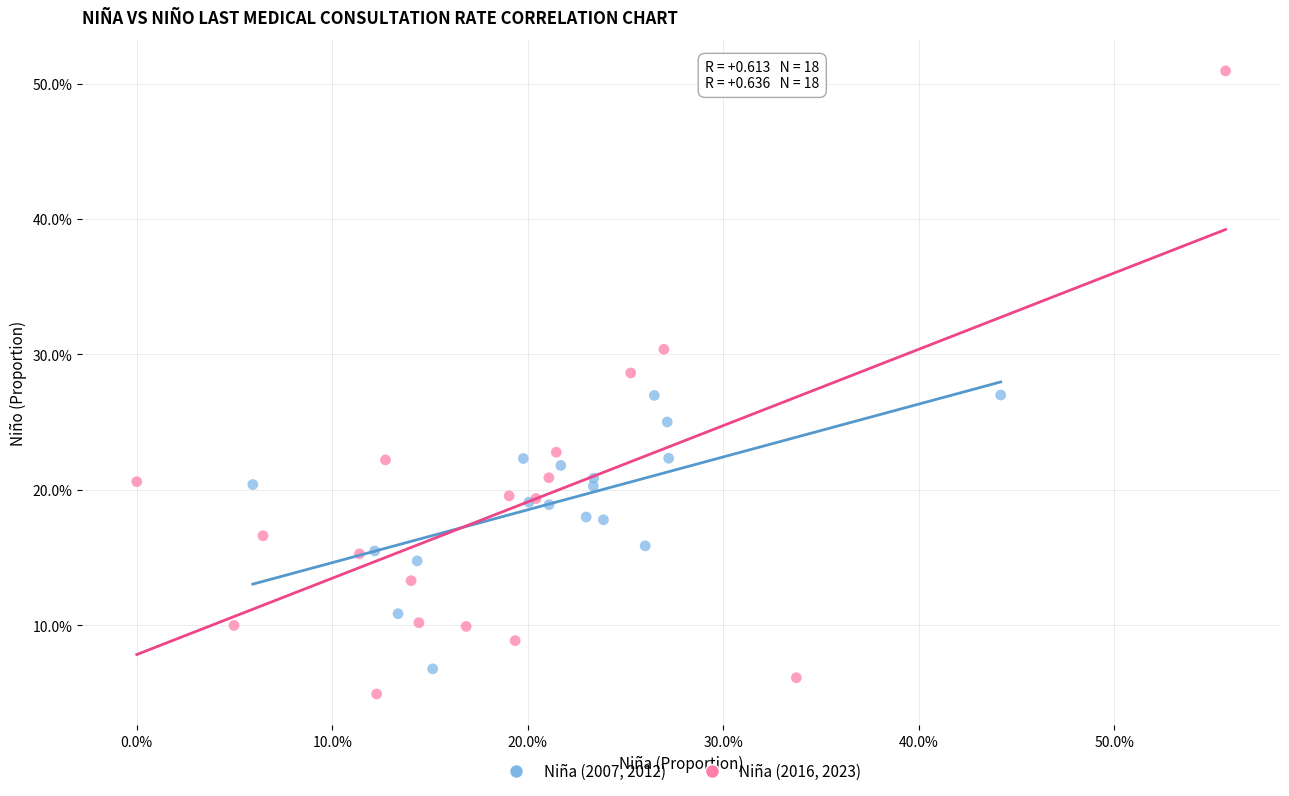

What are all the series names shown in the legend?

Niña (2007, 2012), Niña (2016, 2023)